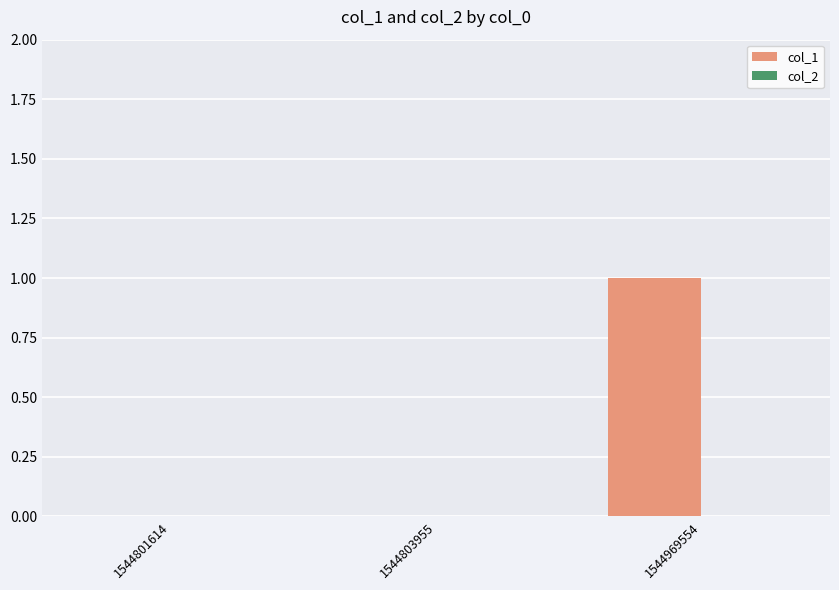

What is the change in value from 1544803955 to 1544969554?

+1